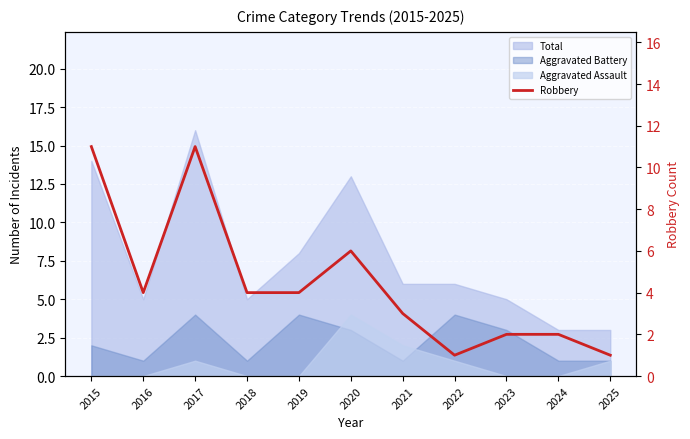

Rank the categories by value from lowest to highest.

2022, 2025, 2023, 2024, 2021, 2016, 2018, 2019, 2020, 2015, 2017